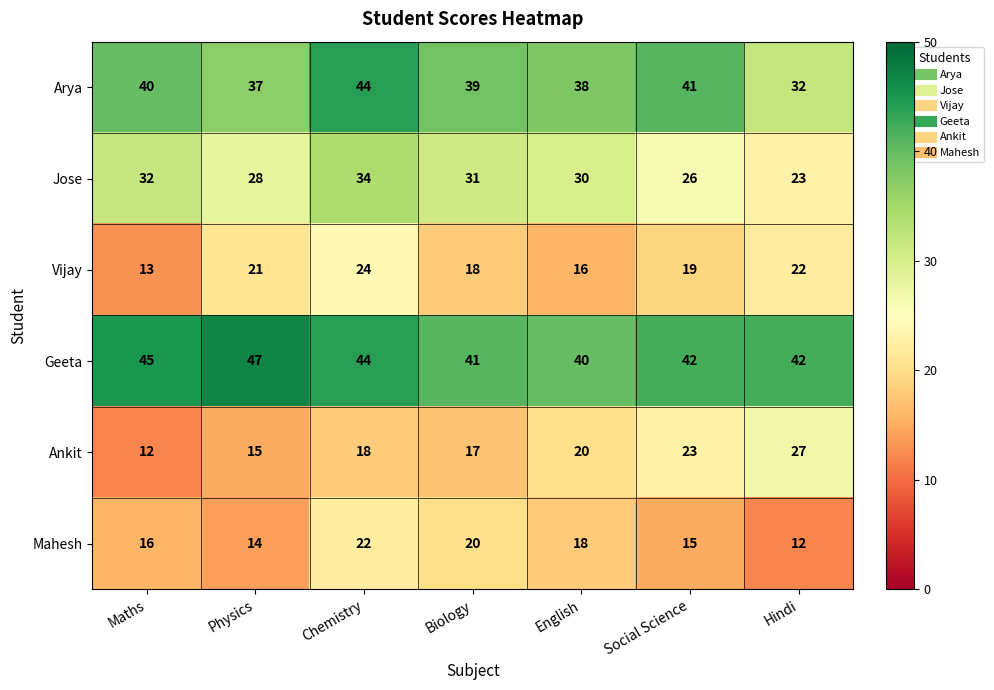

Which series changed the most between Chemistry and Hindi?

Arya